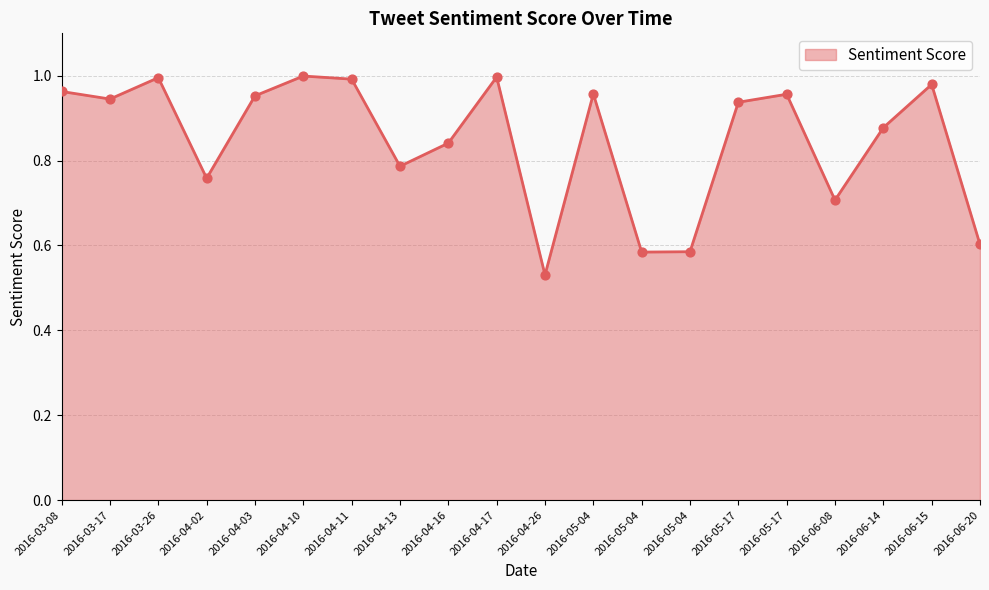

Between 2016-04-03 and 2016-04-13, which is larger?

2016-04-03